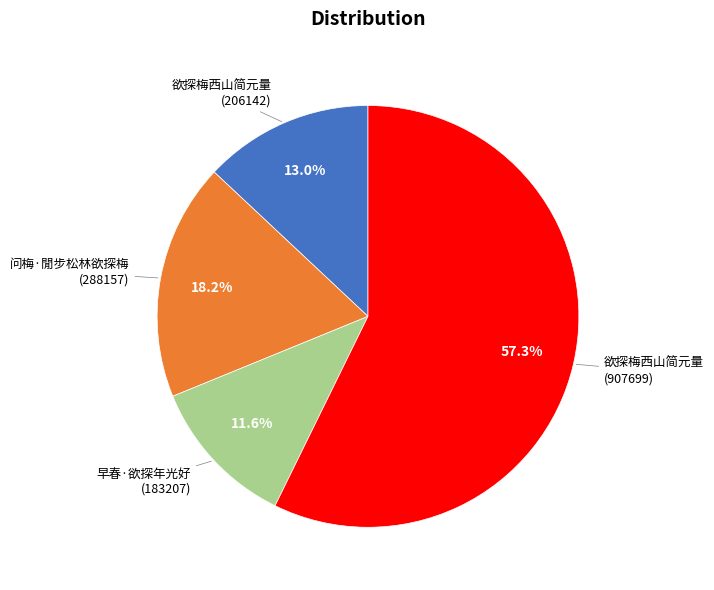

Is there a majority slice in this chart?

Yes